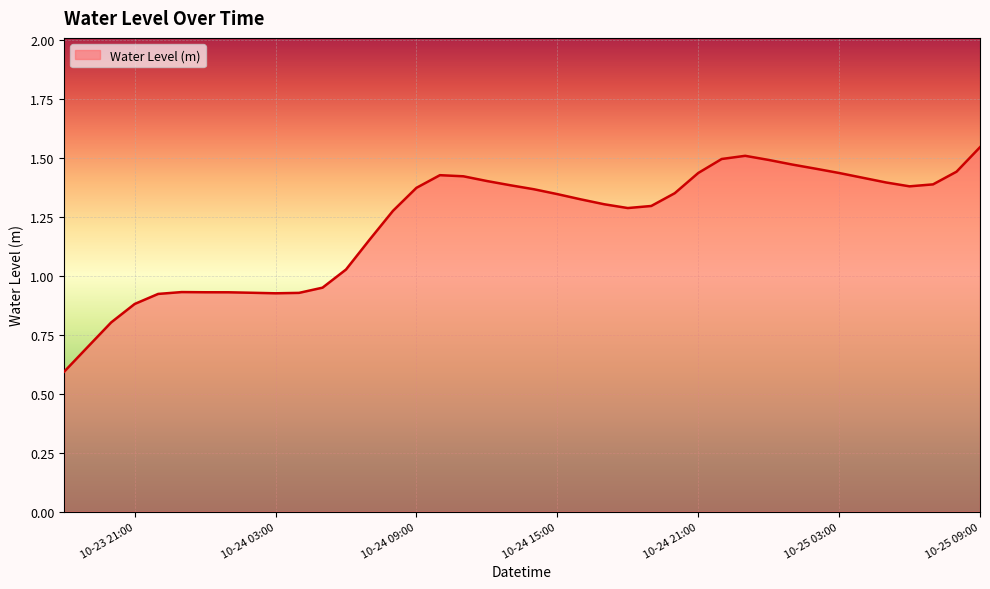

How many lines are shown in the chart?

1